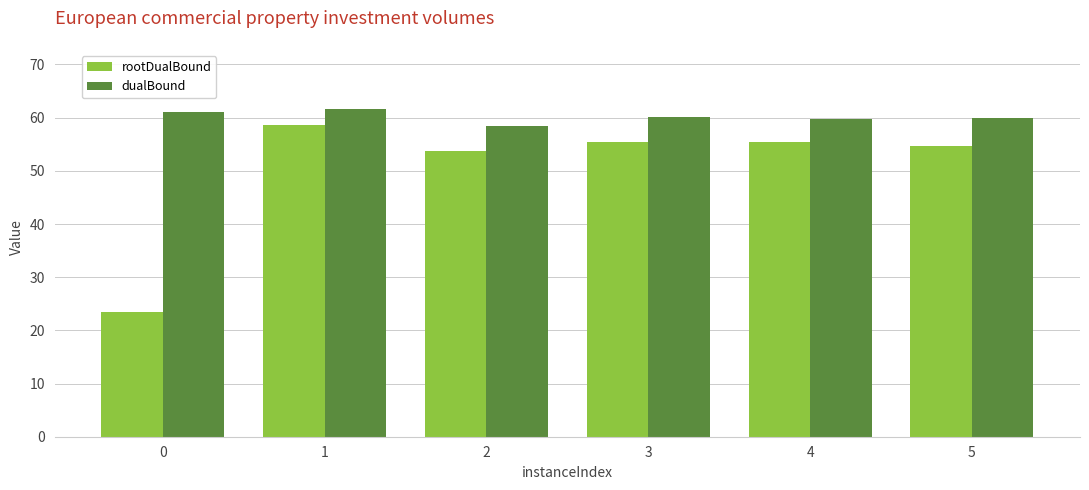

Which series has the widest spread of values?

rootDualBound